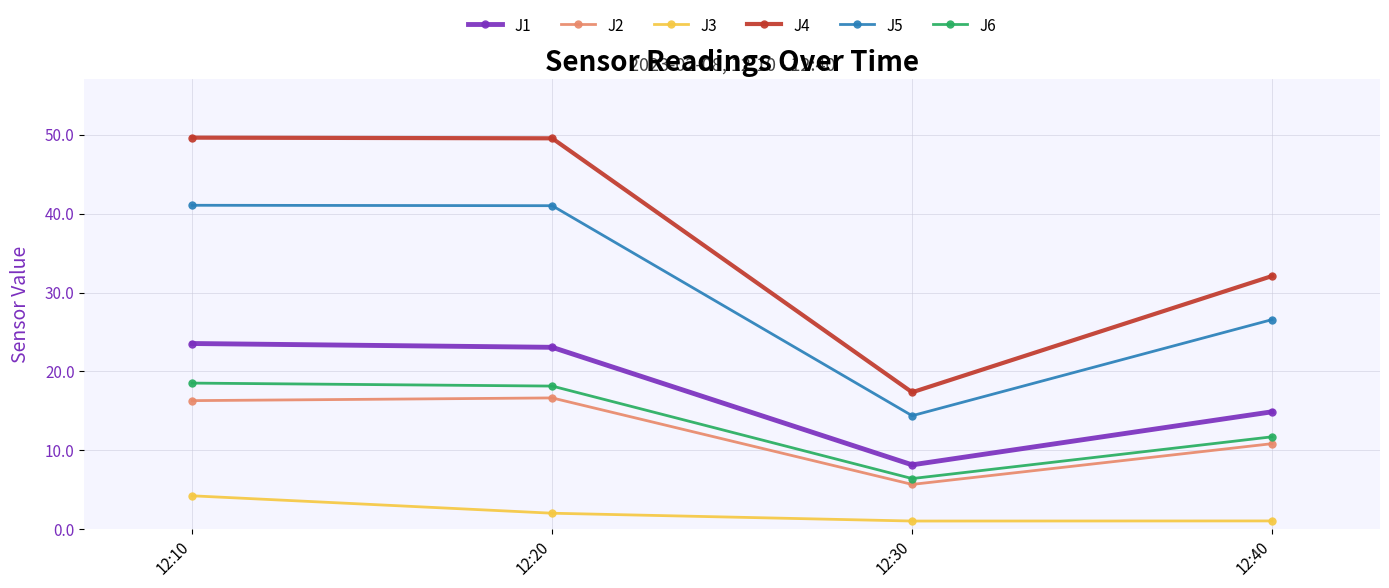

In J4, how many points are lower than both neighbors (excluding endpoints)?

1